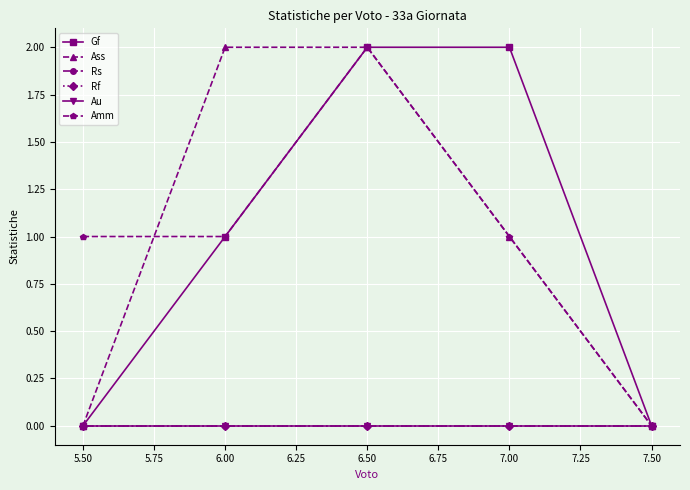

What is the total value across all series at 7.00?

4